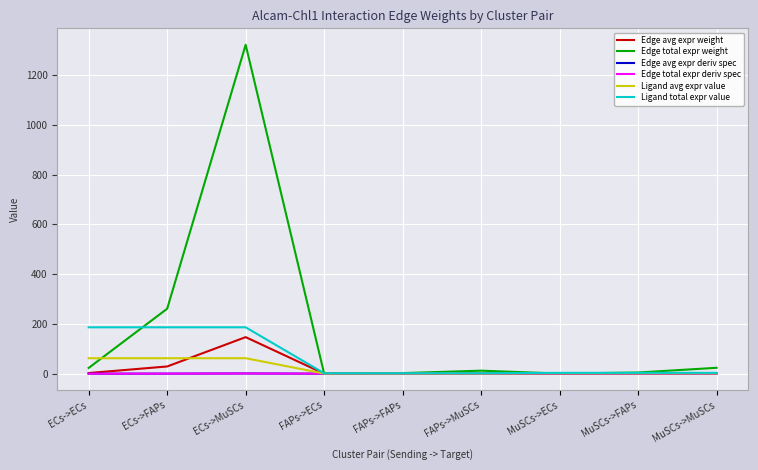

Reading left to right, transcribe all the data shown in this chart.

Edge avg expr weight: 2.6	29.0	146.9	0.0	0.3	1.3	0.0	0.5	2.6
Edge total expr weight: 23.1	261.0	1321.7	0.2	2.4	12.1	0.4	4.7	23.6
Edge avg expr deriv spec: 0.0	0.2	0.8	0.0	0.0	0.0	0.0	0.0	0.0
Edge total expr deriv spec: 0.0	0.2	0.8	0.0	0.0	0.0	0.0	0.0	0.0
Ligand avg expr value: 62.1	62.1	62.1	0.6	0.6	0.6	1.1	1.1	1.1
Ligand total expr value: 186.4	186.4	186.4	1.7	1.7	1.7	3.3	3.3	3.3